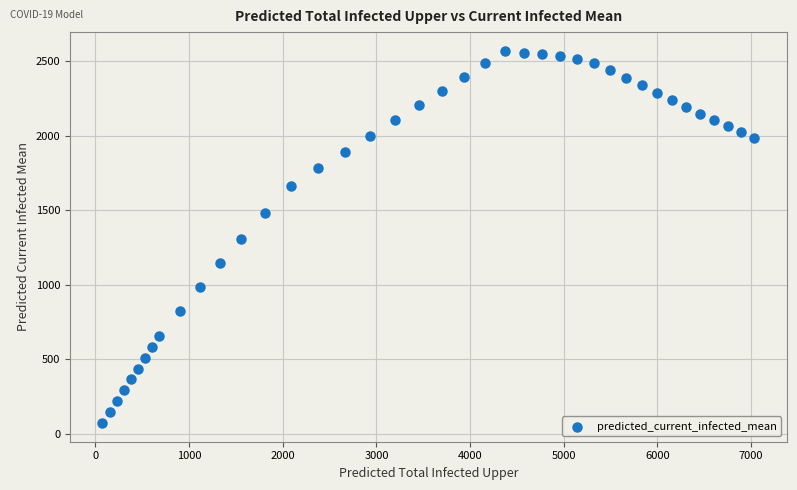

What is the range of Y values (max minus min)?

2497